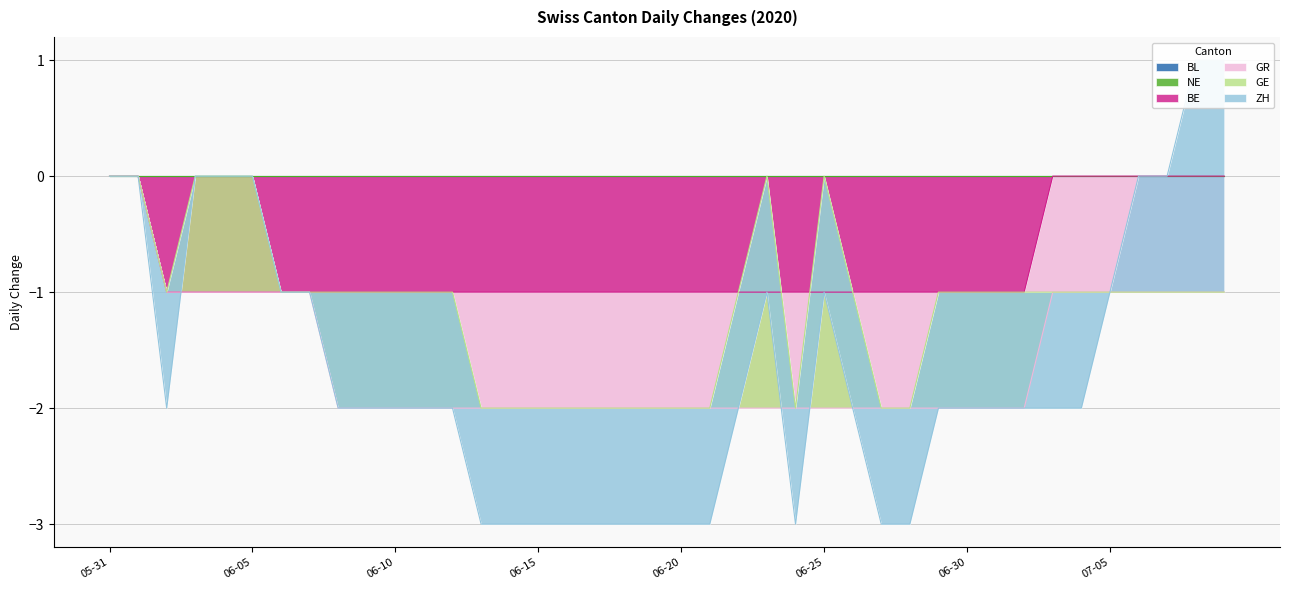

The value of GE at 2020-06-16 is 1. True or false?

False